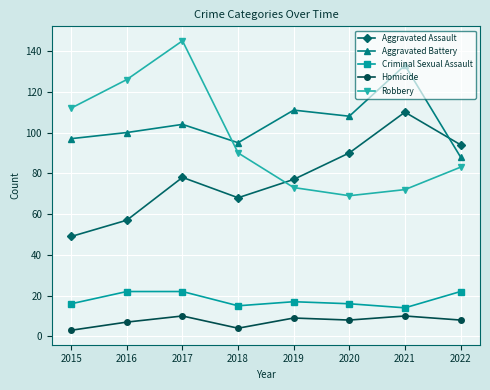

Is the value of Aggravated Battery at 2016 greater than the value of Robbery at 2015?

No